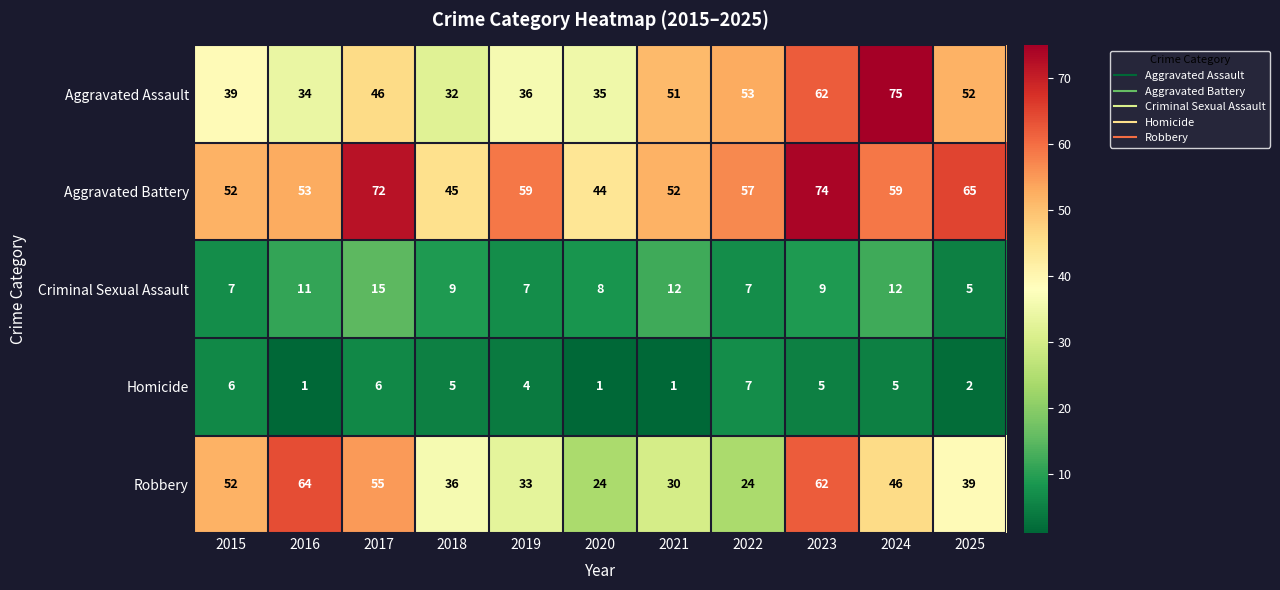

At which label does Aggravated Battery first exceed 57?

2017